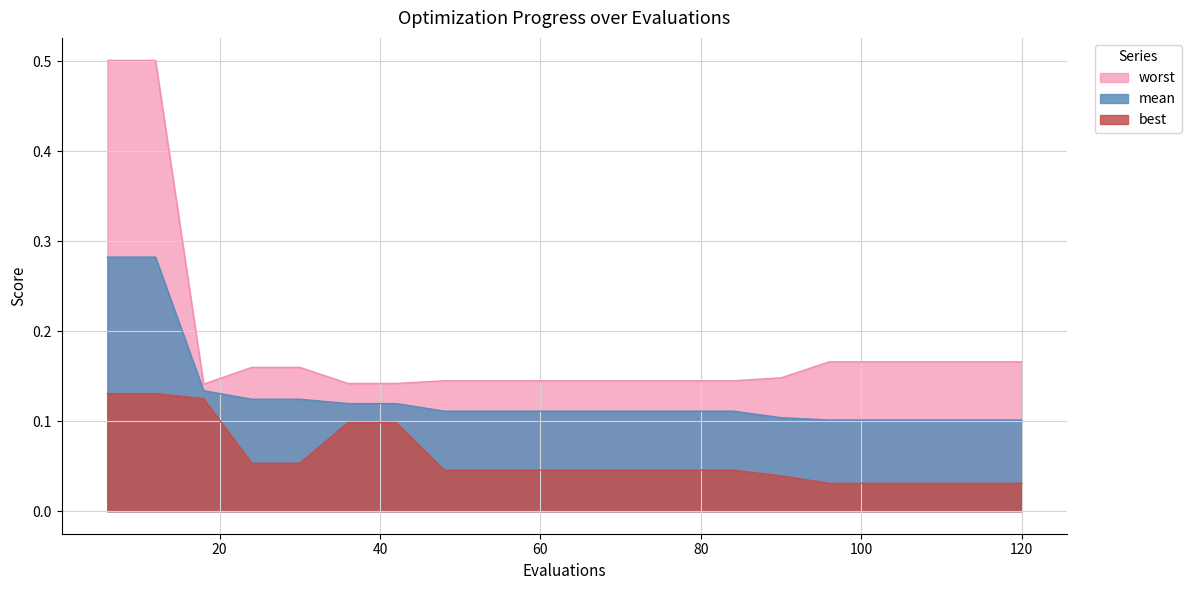

How many lines are shown in the chart?

3